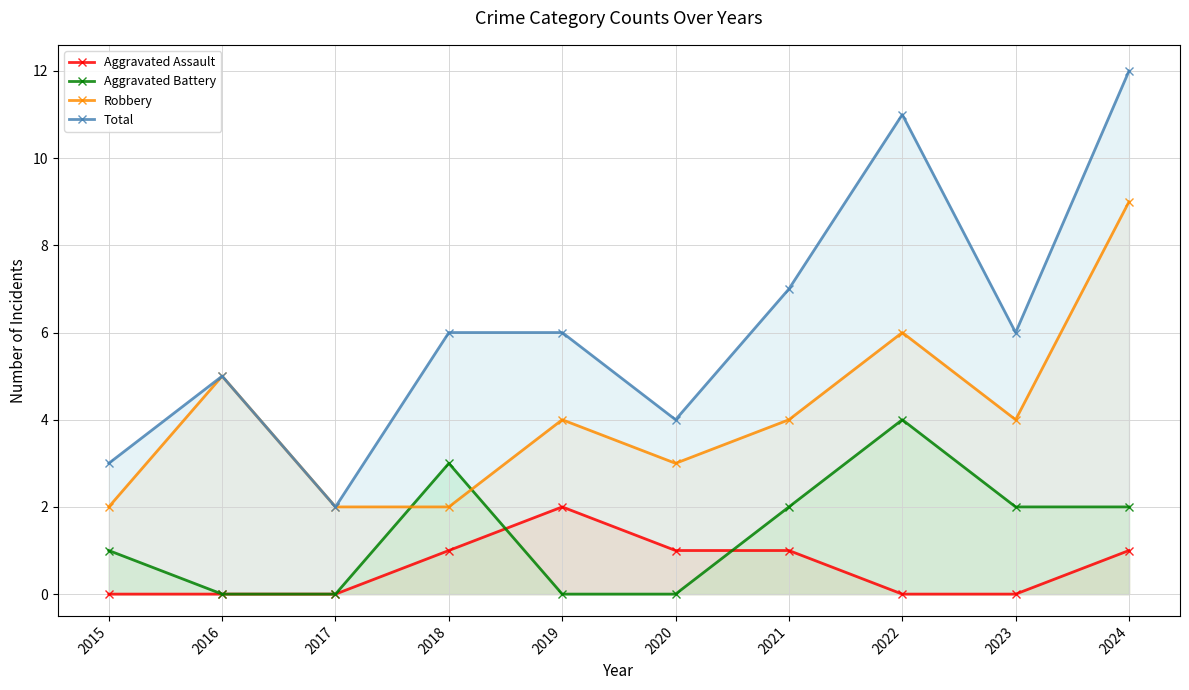

Reading left to right, extract all data points from this chart.

Aggravated Assault: 0	0	0	1	2	1	1	0	0	1
Aggravated Battery: 1	0	0	3	0	0	2	4	2	2
Robbery: 2	5	2	2	4	3	4	6	4	9
Total: 3	5	2	6	6	4	7	11	6	12